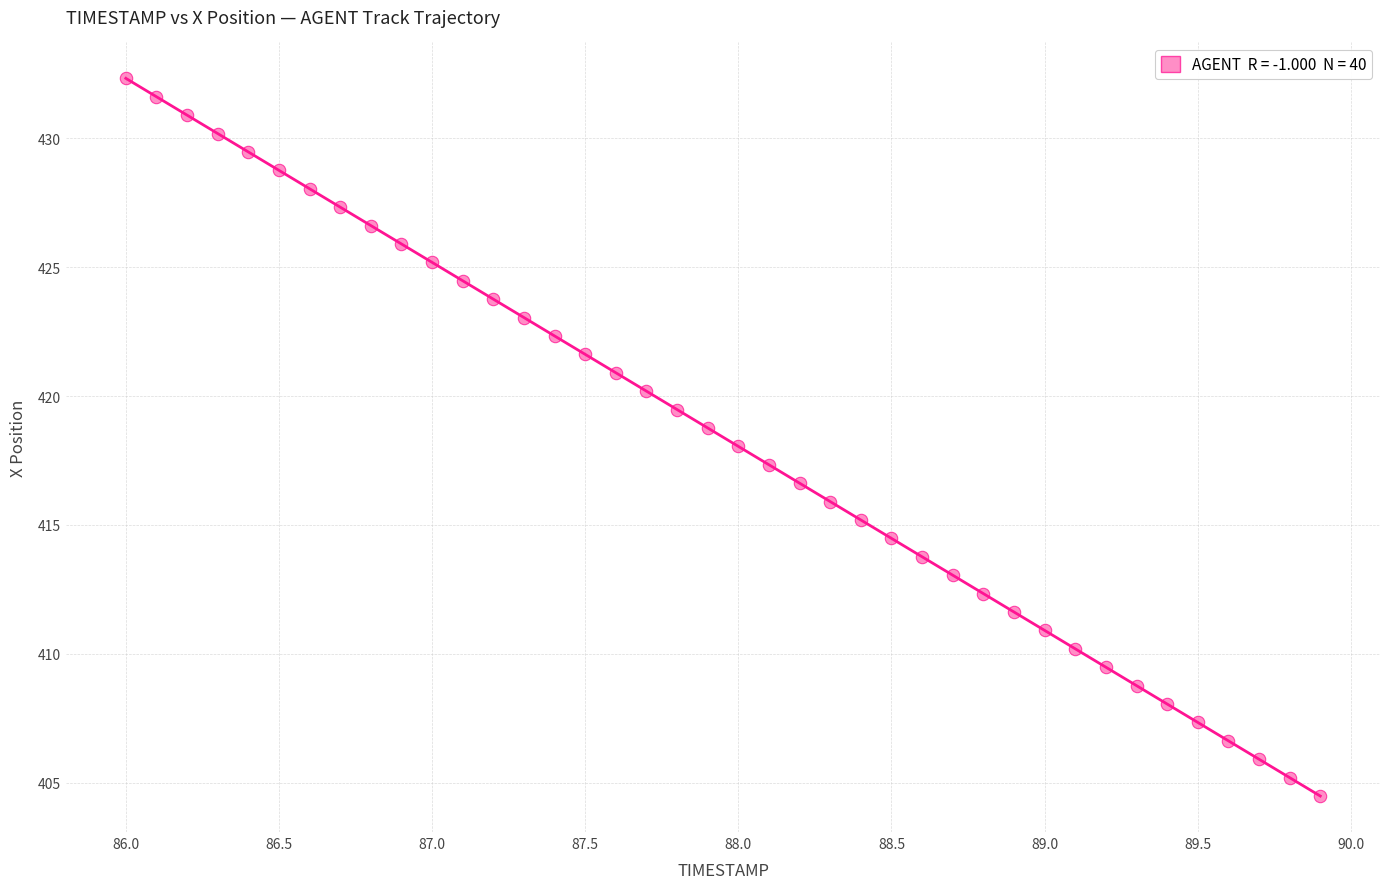

What is the range of X values (max minus min)?

3.9